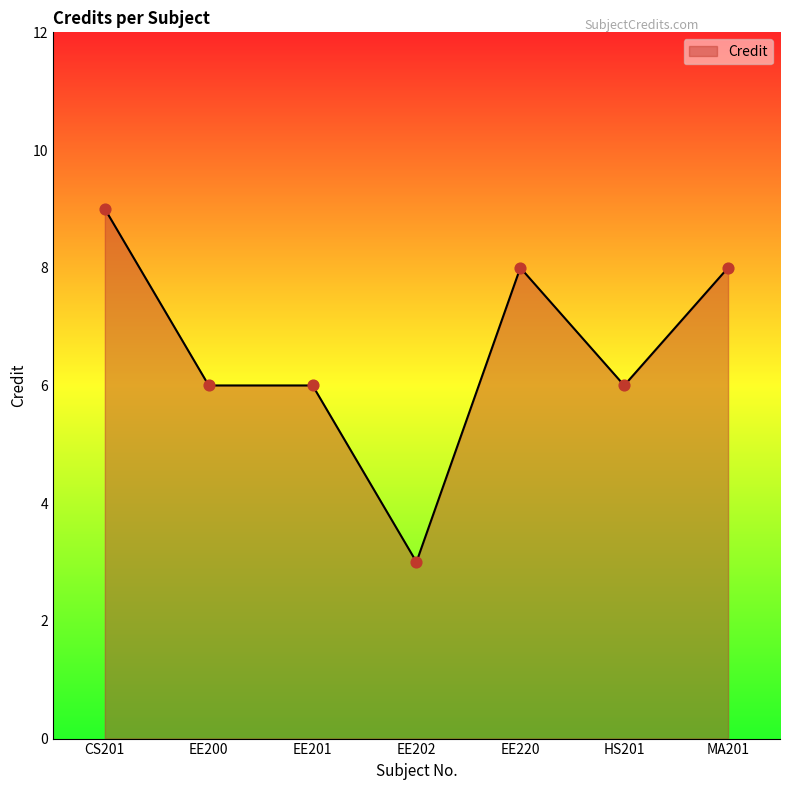

Which has a higher value, CS201 or EE200?

CS201